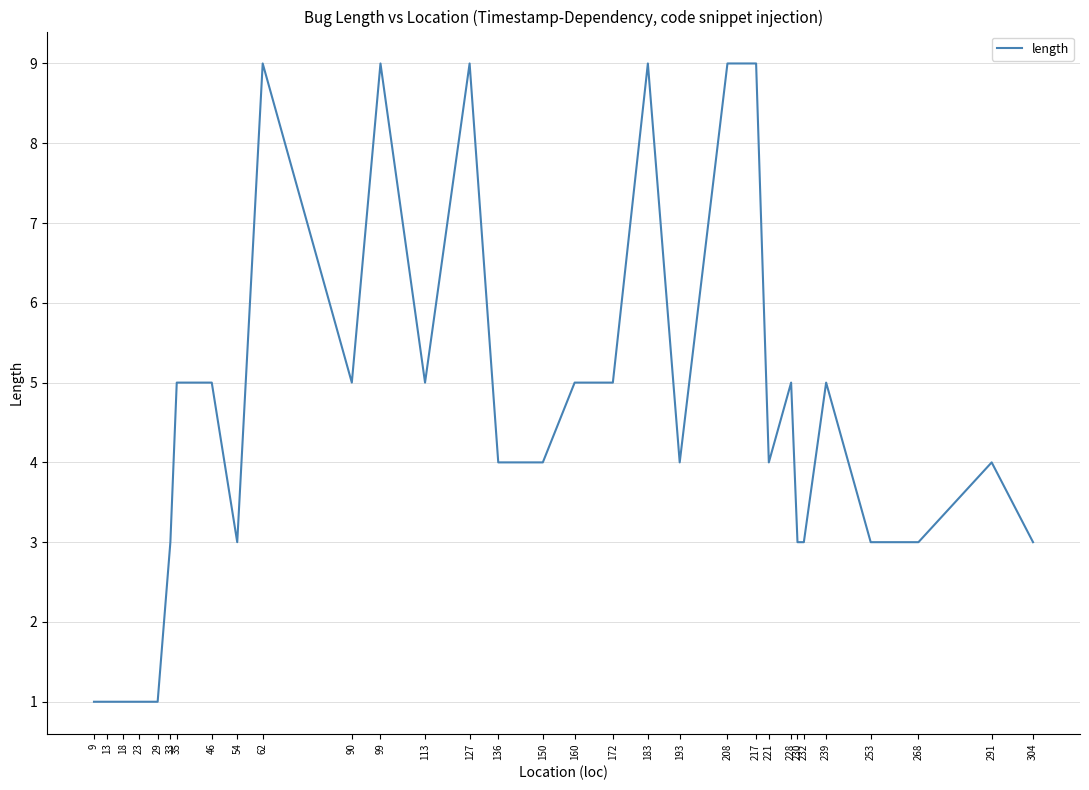

What is the difference between the maximum and minimum values?

8